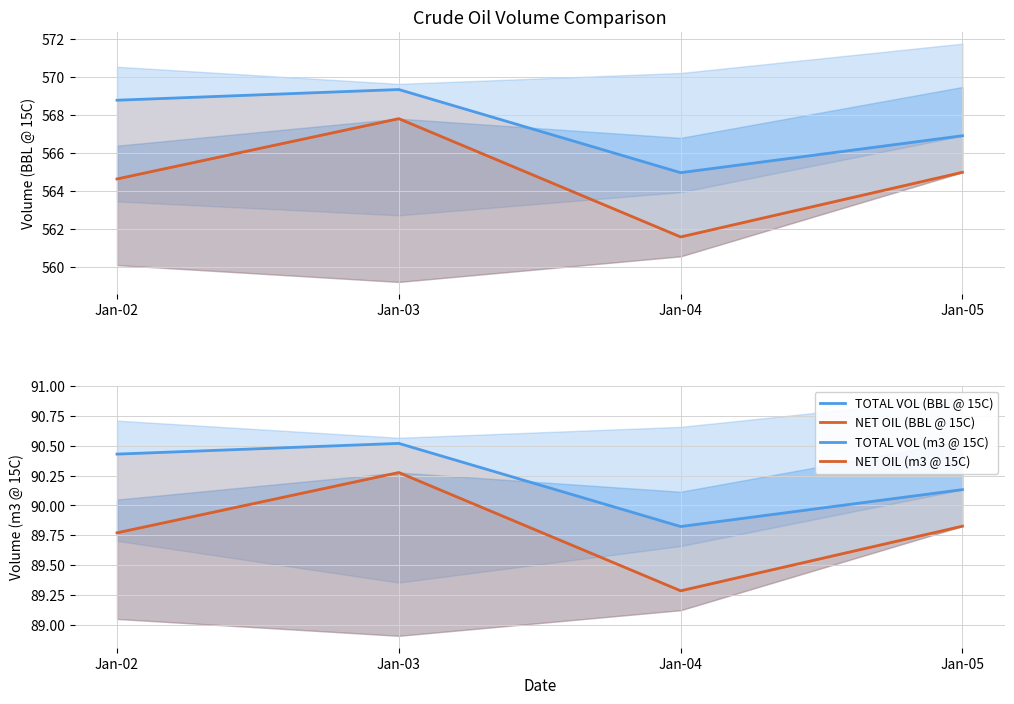

Which series changed the most between Jan-02 and Jan-04?

TOTAL VOL (BBL @ 15C)